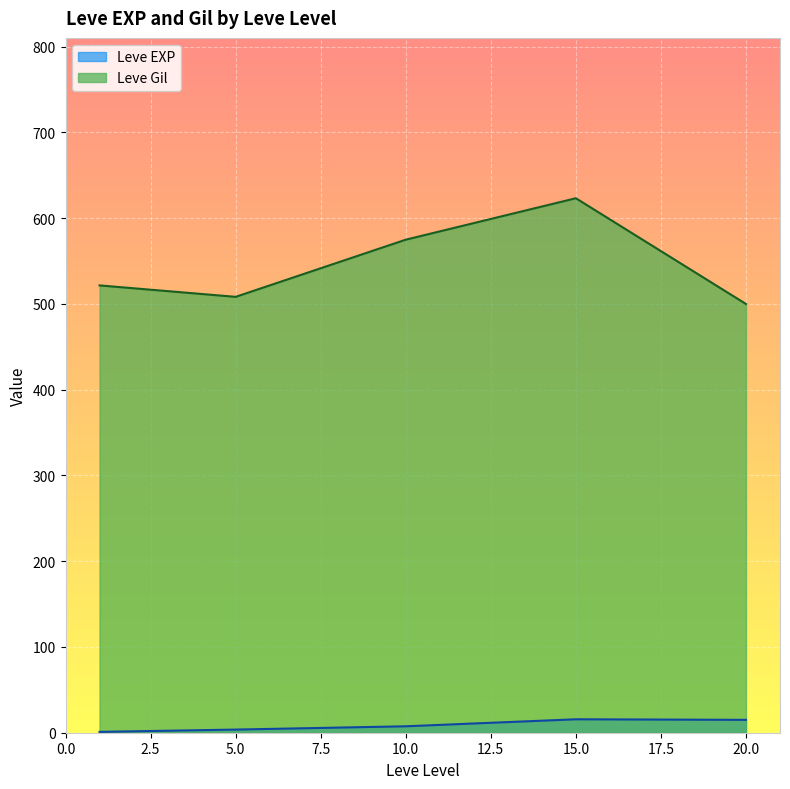

Which series changed the most between 5.0 and 15.0?

Leve Gil